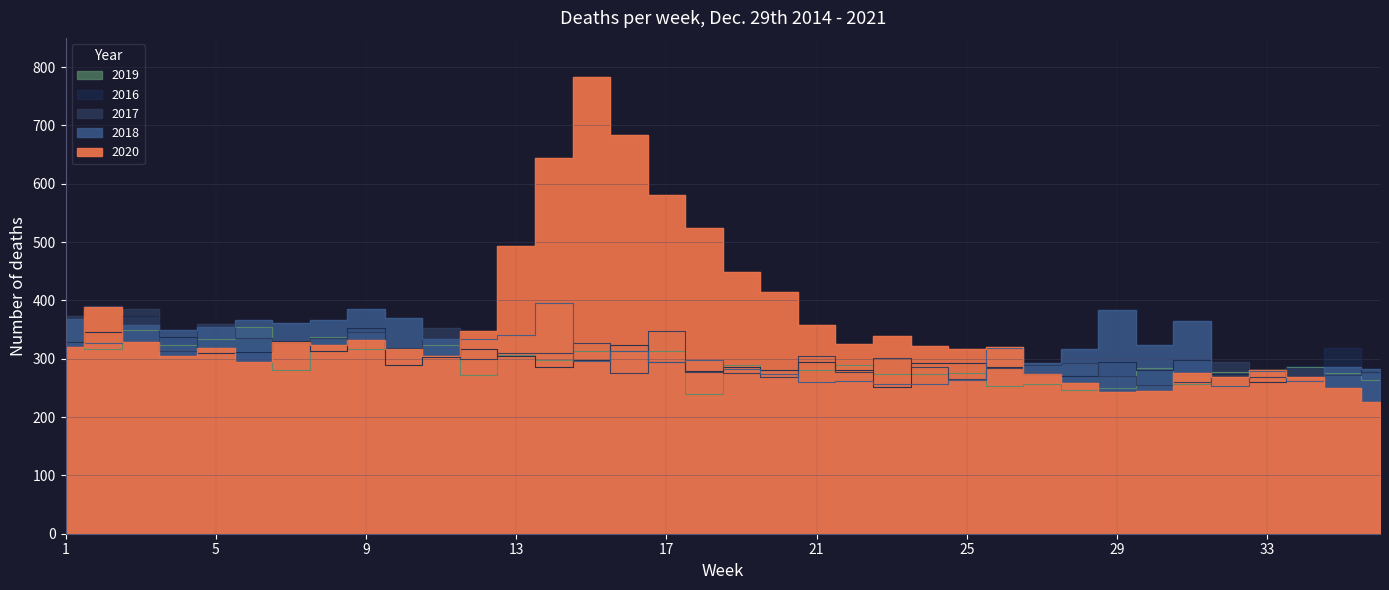

Which series has the largest range (max minus min)?

2020